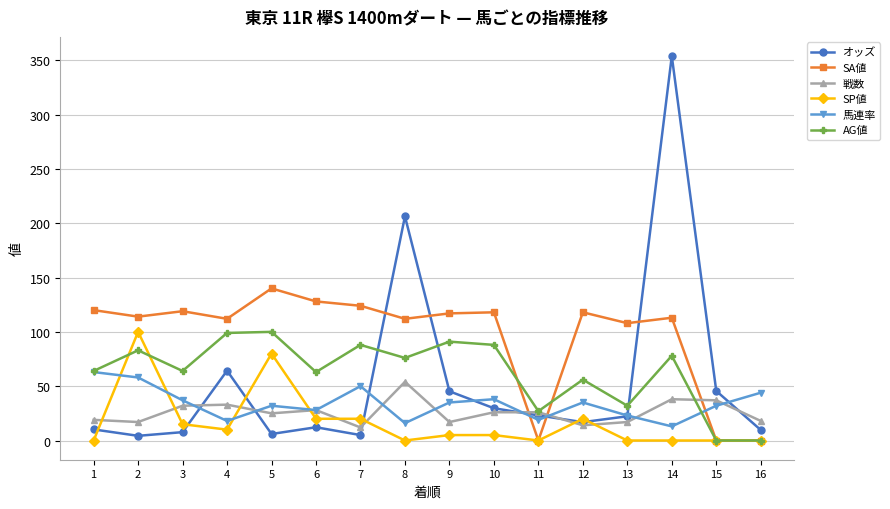

True or false: 戦数 has more than 1 points higher than both neighbors.

True